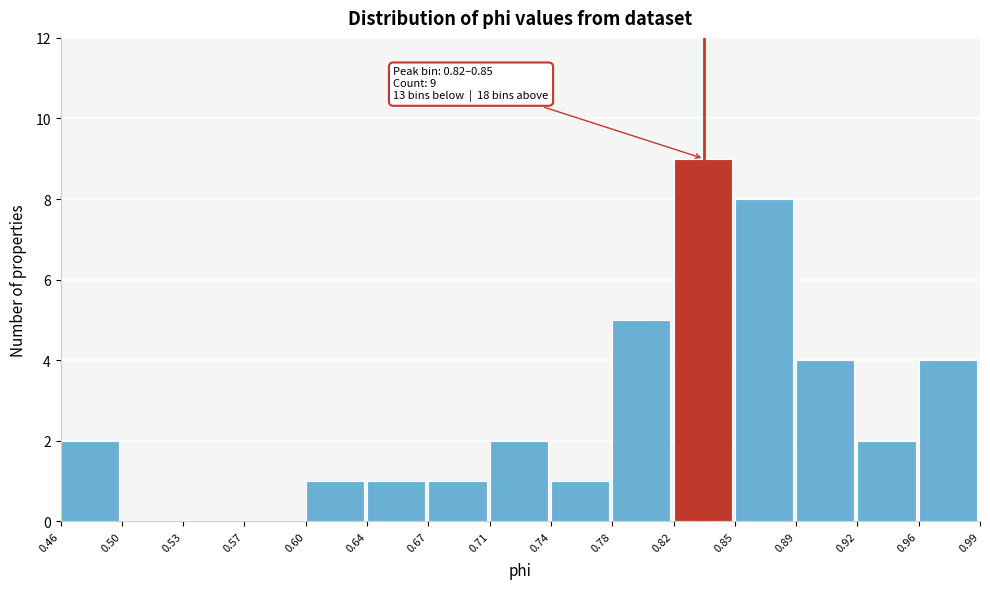

Over which range of the x-axis is the bar tallest?

0.82 to 0.85